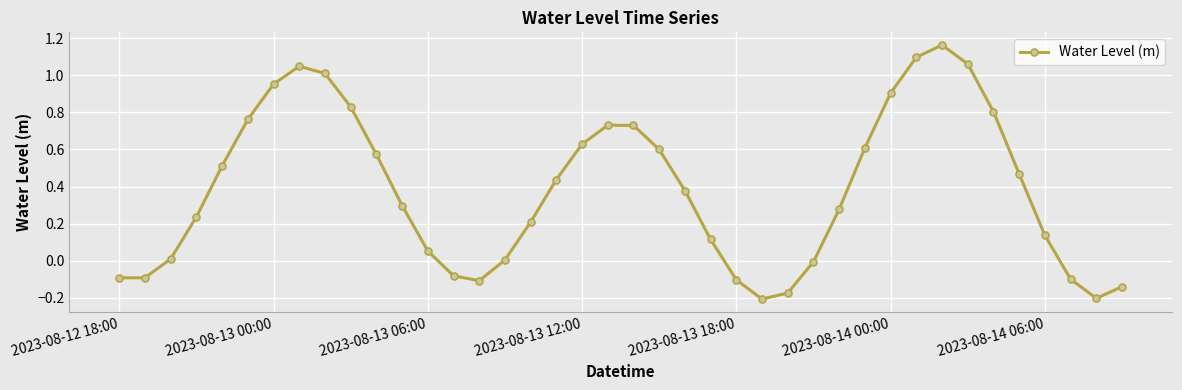

True or false: there are more than 2 points higher than both neighbors.

True